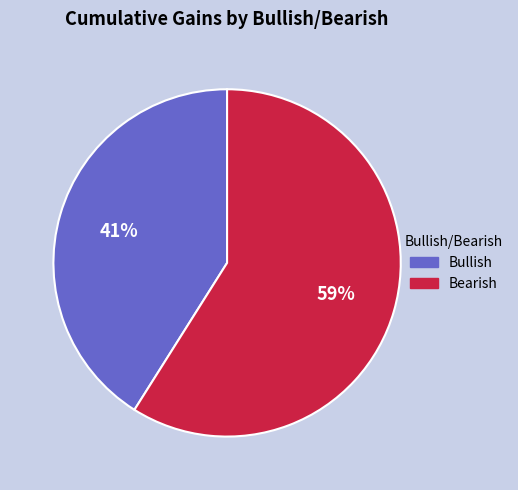

How many segments does this pie chart have?

2